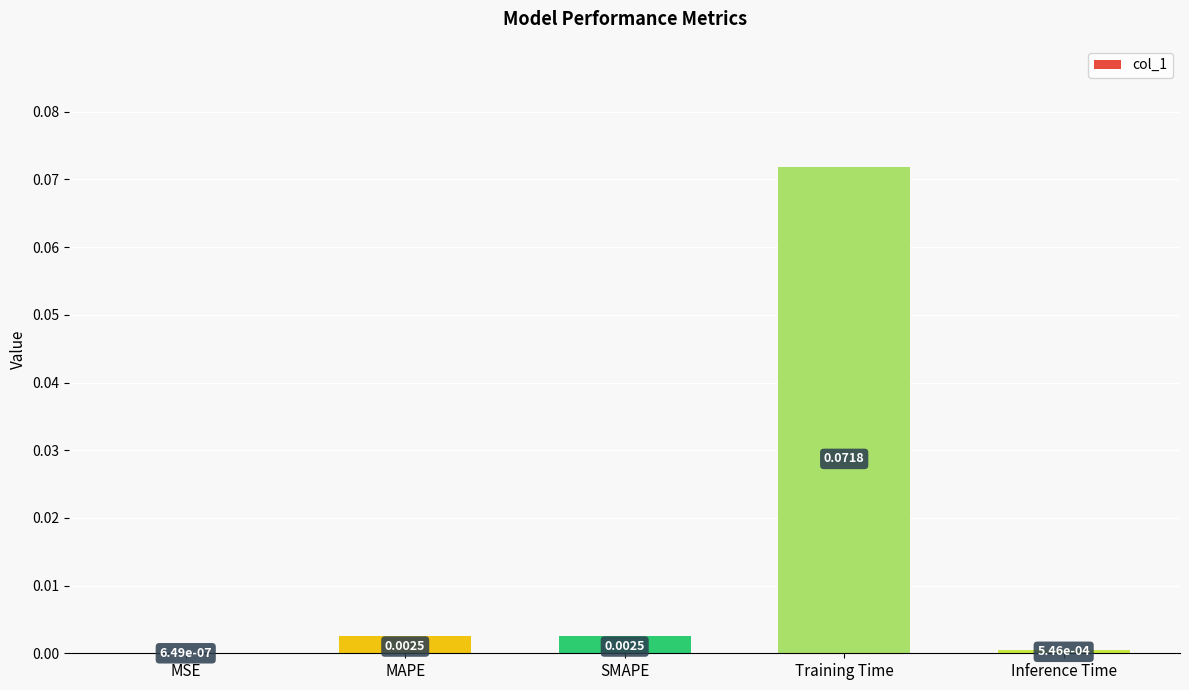

Between SMAPE and MSE, which is larger?

SMAPE